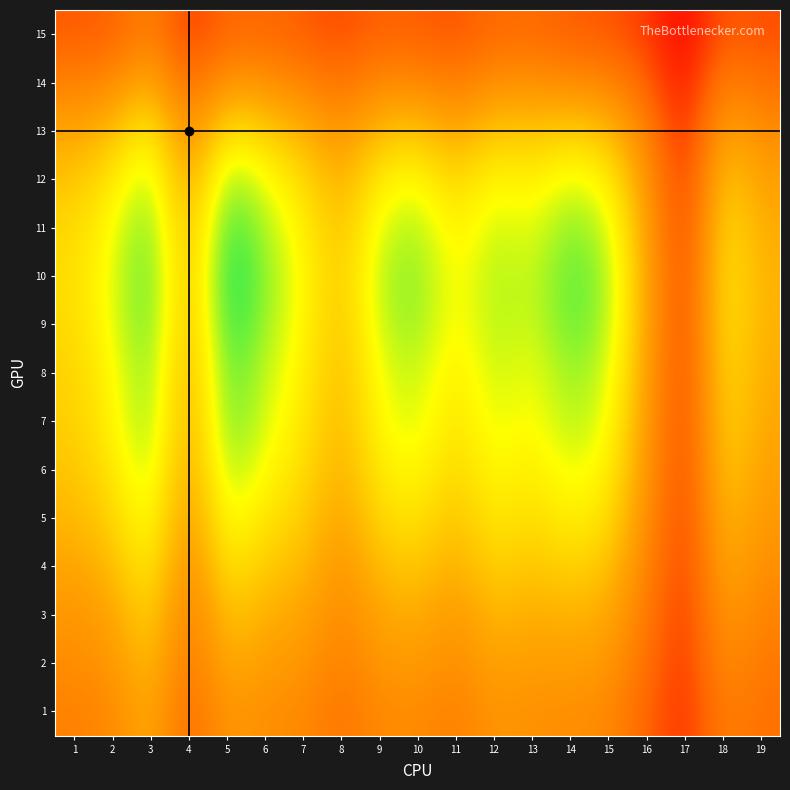

What is the maximum value shown in the chart?

138